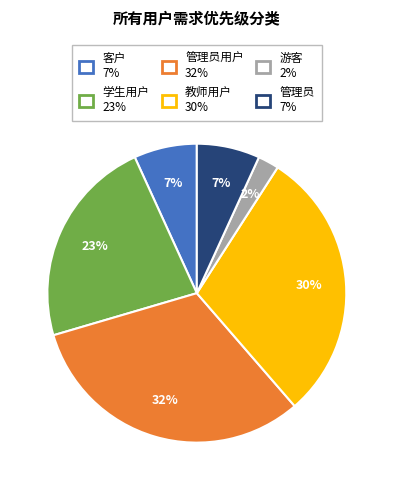

Does any single category account for the majority?

No